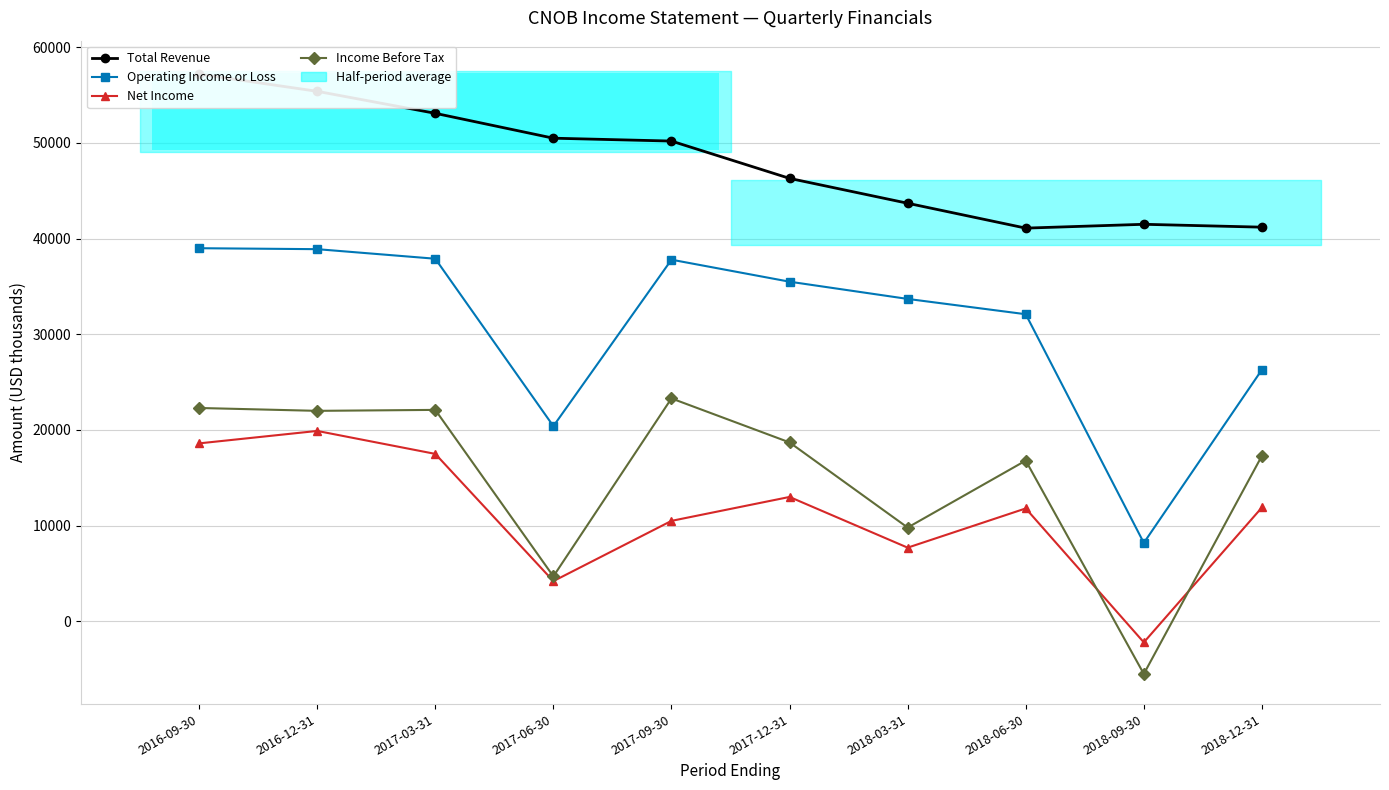

Reading left to right, what are all the values shown in this chart?

Total Revenue: 2016-09-30=57200	2016-12-31=55400	2017-03-31=53100	2017-06-30=50500	2017-09-30=50200	2017-12-31=46300	2018-03-31=43700	2018-06-30=41100	2018-09-30=41500	2018-12-31=41200
Operating Income or Loss: 2016-09-30=39000	2016-12-31=38900	2017-03-31=37900	2017-06-30=20400	2017-09-30=37800	2017-12-31=35500	2018-03-31=33700	2018-06-30=32100	2018-09-30=8200	2018-12-31=26300
Net Income: 2016-09-30=18600	2016-12-31=19900	2017-03-31=17500	2017-06-30=4200	2017-09-30=10500	2017-12-31=13000	2018-03-31=7700	2018-06-30=11800	2018-09-30=-2200	2018-12-31=11900
Income Before Tax: 2016-09-30=22300	2016-12-31=22000	2017-03-31=22100	2017-06-30=4700	2017-09-30=23300	2017-12-31=18700	2018-03-31=9800	2018-06-30=16800	2018-09-30=-5500	2018-12-31=17300